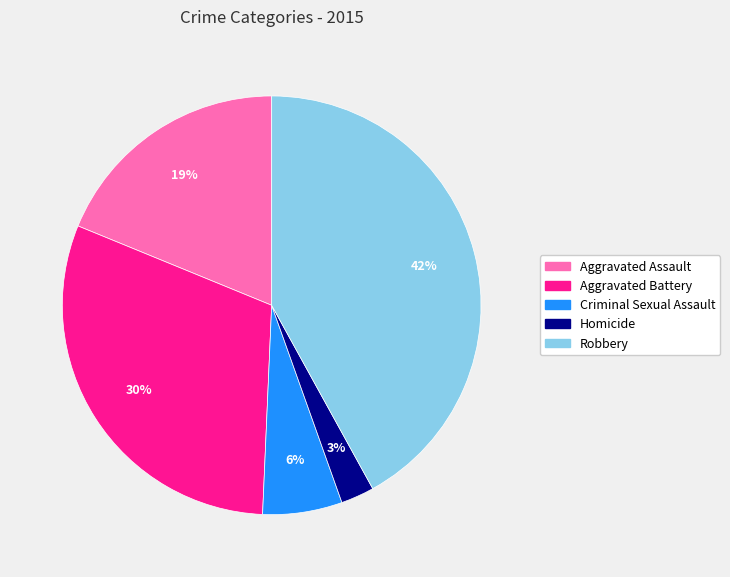

True or false: Aggravated Assault accounts for 9% of the total.

False